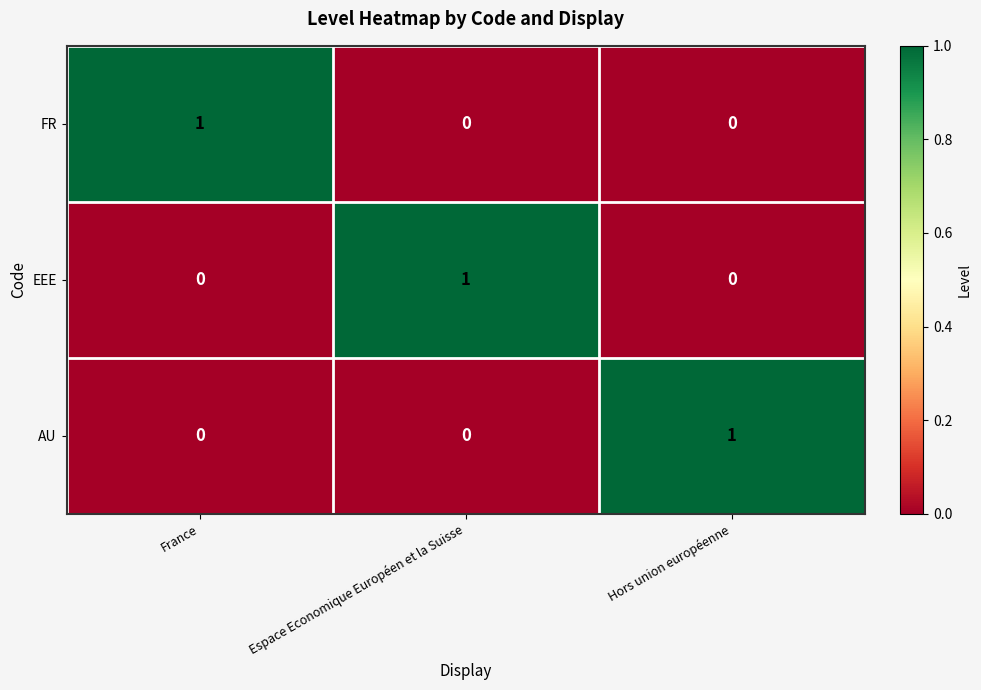

What is the difference between the highest and lowest values at Espace Economique Européen et la Suisse?

1